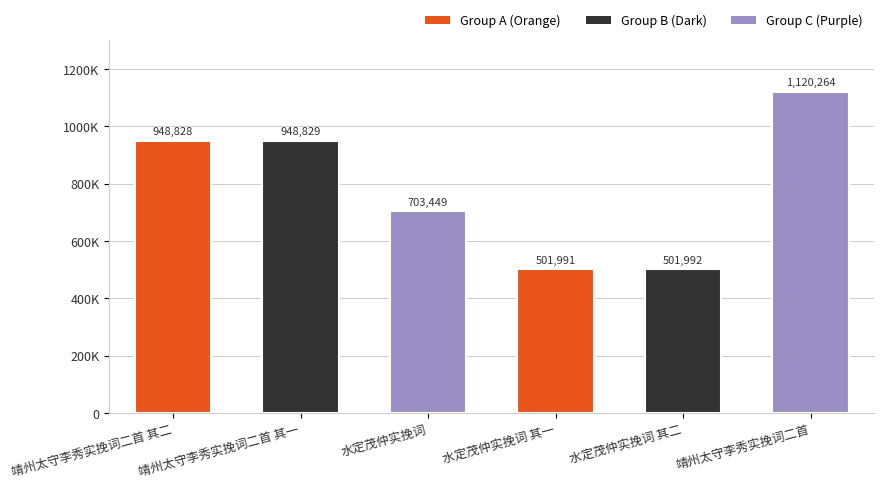

What is the sum of the values at 水定茂仲实挽词 and 水定茂仲实挽词 其二?

1205441